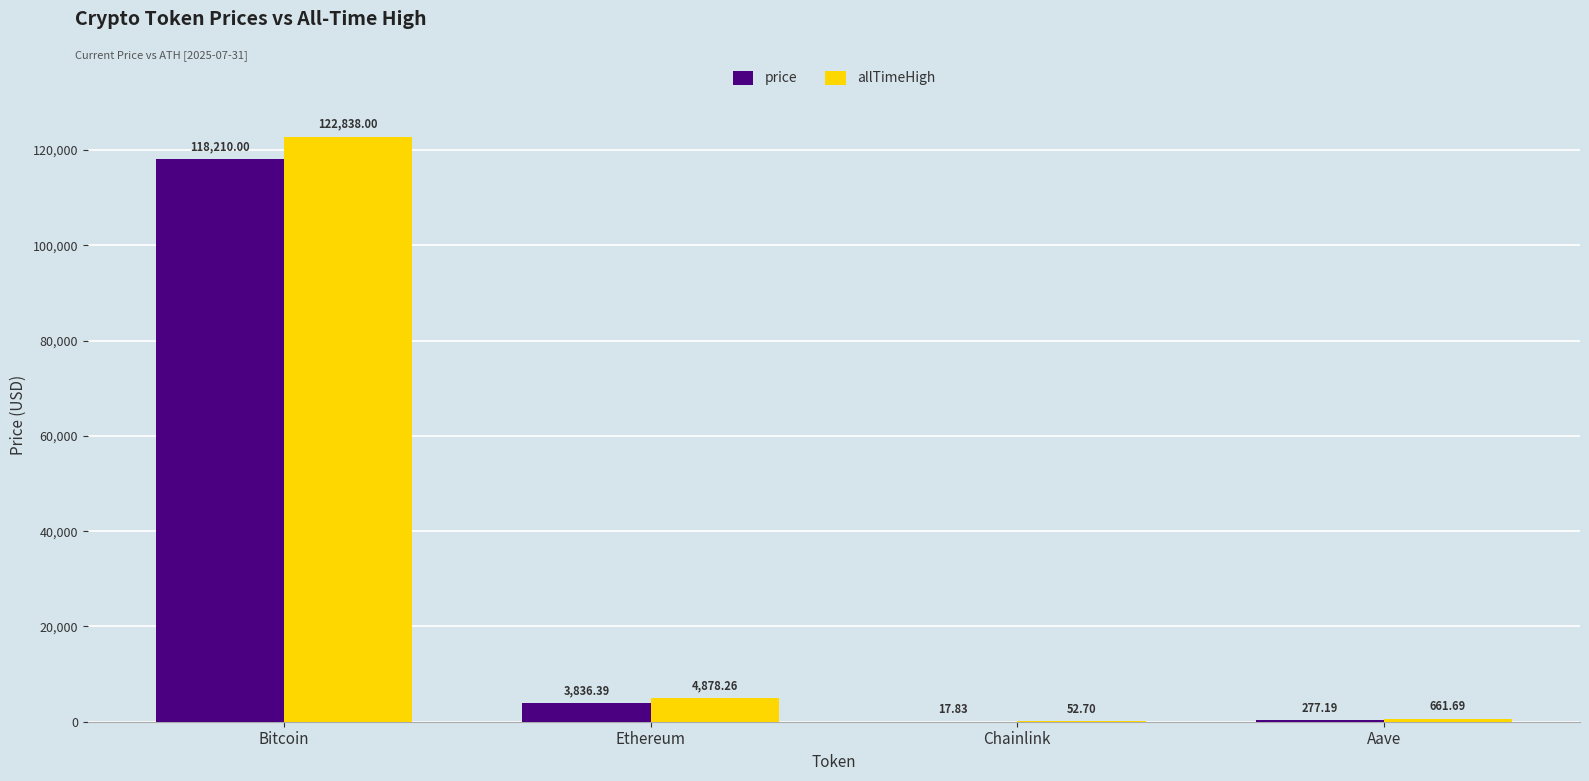

What is the highest value of the allTimeHigh series?

122838.0